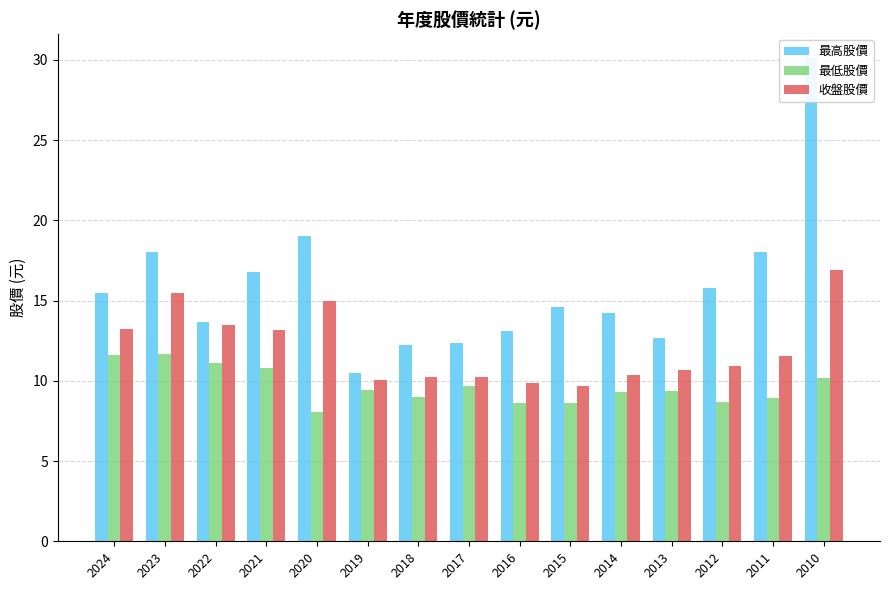

What is the difference between the 最高股價 values at 2011 and 2016?

5.0